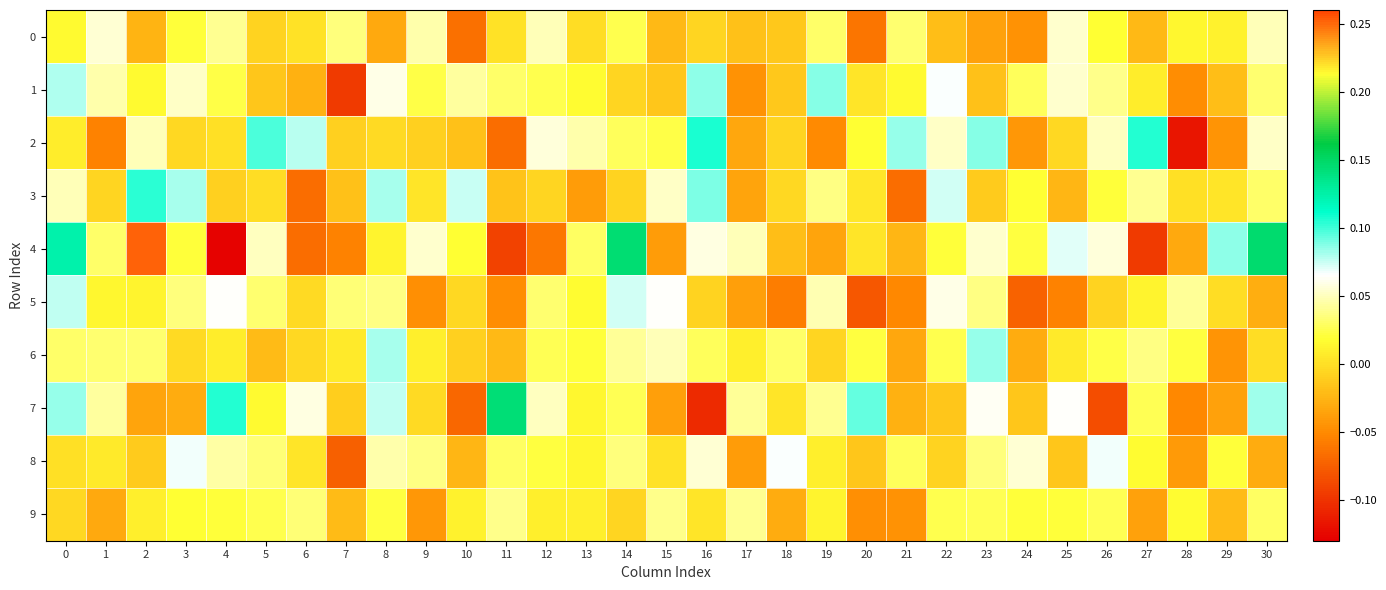

Reading right to left, transcribe all the data shown in this chart.

0: 30=0.0	29=0.0	28=0.0	27=-0.0	26=0.0	25=0.1	24=-0.0	23=-0.0	22=-0.0	21=0.0	20=-0.1	19=0.0	18=-0.0	17=-0.0	16=-0.0	15=-0.0	14=0.0	13=-0.0	12=0.0	11=0.0	10=-0.1	9=0.0	8=-0.0	7=0.0	6=0.0	5=-0.0	4=0.0	3=0.0	2=-0.0	1=0.1	0=0.0
1: 30=0.0	29=-0.0	28=-0.0	27=0.0	26=0.0	25=0.1	24=0.0	23=-0.0	22=0.1	21=0.0	20=0.0	19=0.1	18=-0.0	17=-0.0	16=0.1	15=-0.0	14=-0.0	13=0.0	12=0.0	11=0.0	10=0.0	9=0.0	8=0.1	7=-0.1	6=-0.0	5=-0.0	4=0.0	3=0.1	2=0.0	1=0.0	0=0.1
2: 30=0.1	29=-0.0	28=-0.1	27=0.1	26=0.1	25=-0.0	24=-0.0	23=0.1	22=0.1	21=0.1	20=0.0	19=-0.1	18=-0.0	17=-0.0	16=0.1	15=0.0	14=0.0	13=0.0	12=0.1	11=-0.1	10=-0.0	9=-0.0	8=-0.0	7=-0.0	6=0.1	5=0.1	4=-0.0	3=-0.0	2=0.0	1=-0.1	0=0.0
3: 30=0.0	29=0.0	28=0.0	27=0.0	26=0.0	25=-0.0	24=0.0	23=-0.0	22=0.1	21=-0.1	20=0.0	19=0.0	18=-0.0	17=-0.0	16=0.1	15=0.1	14=-0.0	13=-0.0	12=-0.0	11=-0.0	10=0.1	9=0.0	8=0.1	7=-0.0	6=-0.1	5=-0.0	4=-0.0	3=0.1	2=0.1	1=-0.0	0=0.0
4: 30=0.1	29=0.1	28=-0.0	27=-0.1	26=0.1	25=0.1	24=0.0	23=0.1	22=0.0	21=-0.0	20=0.0	19=-0.0	18=-0.0	17=0.0	16=0.1	15=-0.0	14=0.1	13=0.0	12=-0.1	11=-0.1	10=0.0	9=0.1	8=0.0	7=-0.1	6=-0.1	5=0.1	4=-0.1	3=0.0	2=0.3	1=0.0	0=0.1
5: 30=-0.0	29=-0.0	28=0.0	27=0.0	26=-0.0	25=-0.1	24=-0.1	23=0.0	22=0.1	21=-0.1	20=-0.1	19=0.0	18=-0.1	17=-0.0	16=-0.0	15=0.1	14=0.1	13=0.0	12=0.0	11=-0.0	10=-0.0	9=-0.0	8=0.0	7=0.0	6=-0.0	5=0.0	4=0.1	3=0.0	2=0.0	1=0.0	0=0.1
6: 30=-0.0	29=-0.0	28=0.0	27=0.0	26=0.0	25=0.0	24=-0.0	23=0.1	22=0.0	21=-0.0	20=0.0	19=-0.0	18=0.0	17=0.0	16=0.0	15=0.0	14=0.0	13=0.0	12=0.0	11=-0.0	10=-0.0	9=0.0	8=0.1	7=0.0	6=-0.0	5=-0.0	4=0.0	3=-0.0	2=0.0	1=0.0	0=0.0
7: 30=0.1	29=-0.0	28=-0.1	27=0.0	26=-0.1	25=0.1	24=-0.0	23=0.1	22=-0.0	21=-0.0	20=0.1	19=0.0	18=0.0	17=0.0	16=-0.1	15=-0.0	14=0.0	13=0.0	12=0.1	11=0.1	10=-0.1	9=-0.0	8=0.1	7=-0.0	6=0.1	5=0.0	4=0.1	3=-0.0	2=-0.0	1=0.0	0=0.1
8: 30=-0.0	29=0.0	28=-0.0	27=0.0	26=0.1	25=-0.0	24=0.1	23=0.0	22=-0.0	21=0.0	20=-0.0	19=0.0	18=0.1	17=-0.0	16=0.1	15=0.0	14=0.0	13=0.0	12=0.0	11=0.0	10=-0.0	9=0.0	8=0.0	7=-0.1	6=0.0	5=0.0	4=0.0	3=0.1	2=-0.0	1=0.0	0=-0.0
9: 30=0.0	29=-0.0	28=0.0	27=-0.0	26=0.0	25=0.0	24=0.0	23=0.0	22=0.0	21=-0.0	20=-0.0	19=0.0	18=-0.0	17=0.0	16=0.0	15=0.0	14=-0.0	13=0.0	12=0.0	11=0.0	10=0.0	9=-0.0	8=0.0	7=-0.0	6=0.0	5=0.0	4=0.0	3=0.0	2=0.0	1=-0.0	0=-0.0